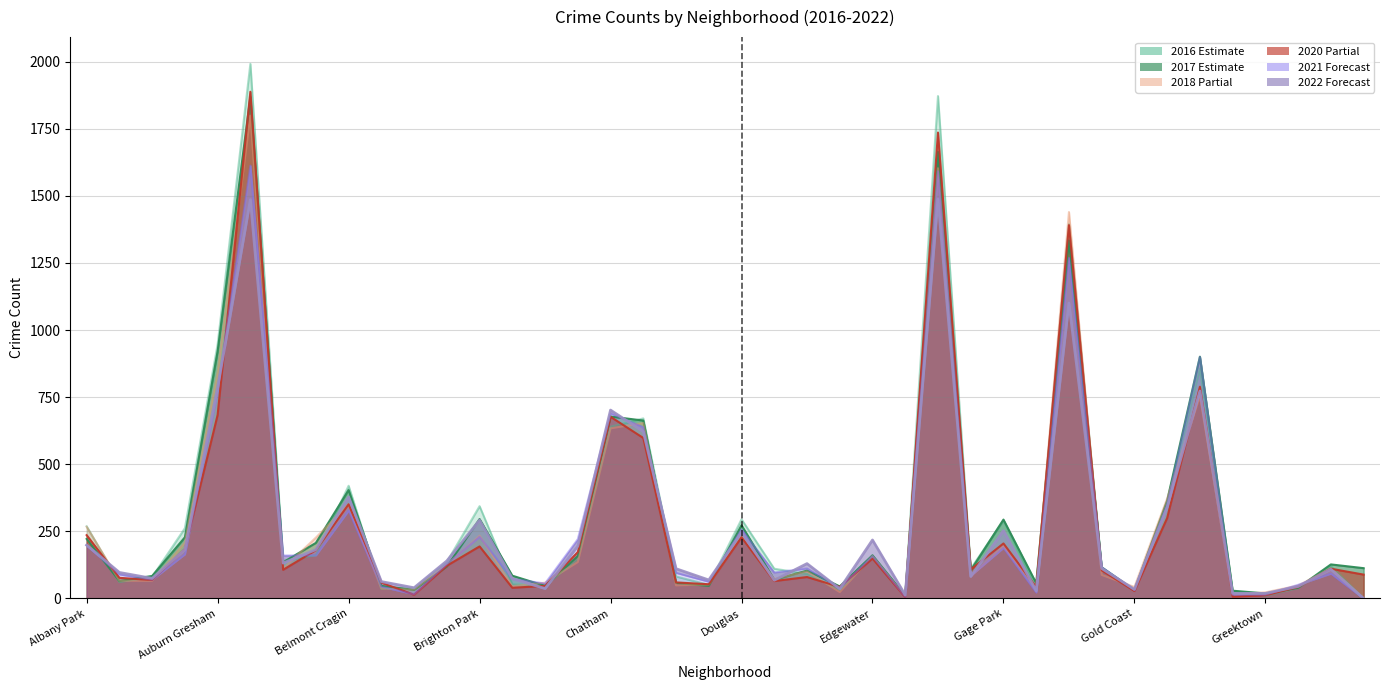

What are all the series names shown in the legend?

2017, 2020, 2022, 2021, 2018, 2016